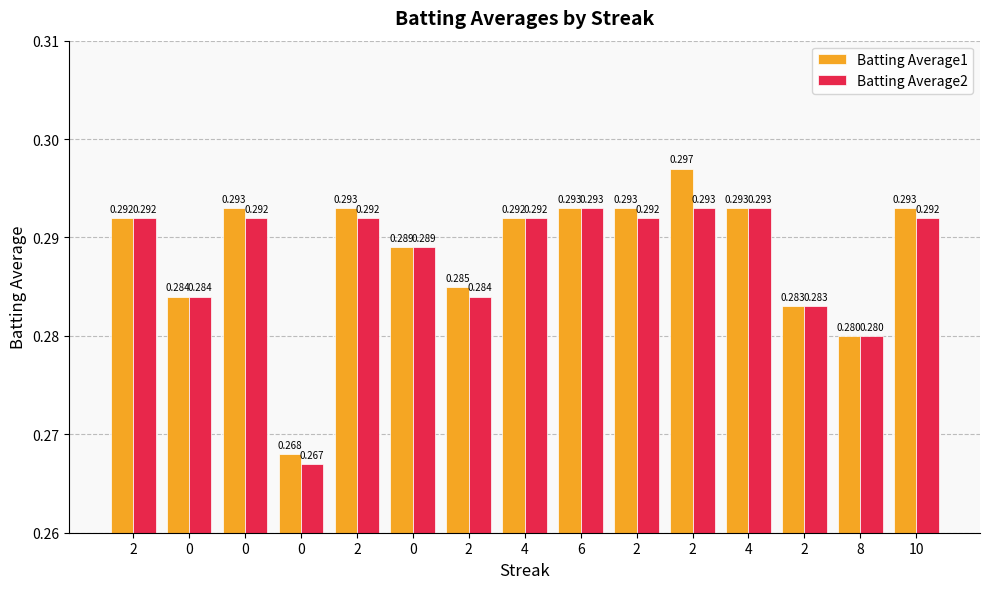

At which category is the sum across all series the highest?

2